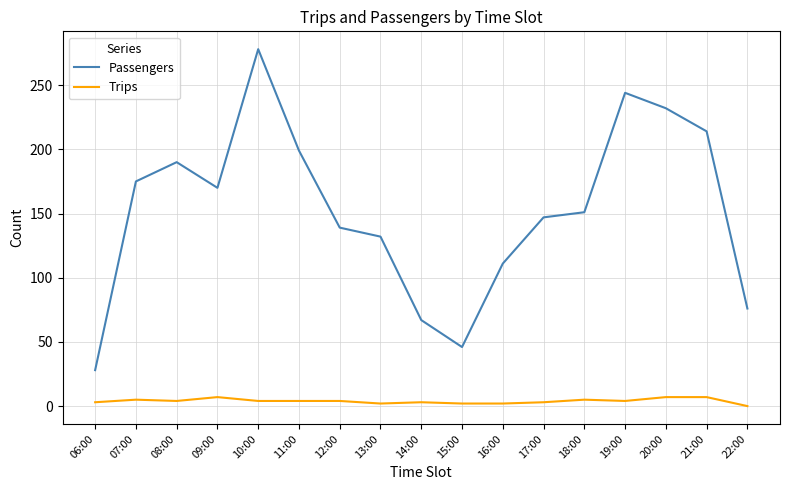

True or false: Trips has more than 1 interior local peaks.

True